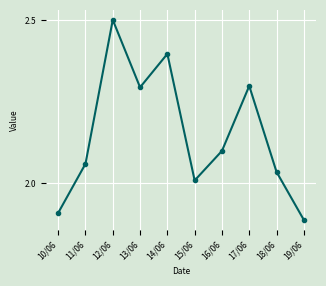

True or false: there are more than 1 points higher than both neighbors.

True